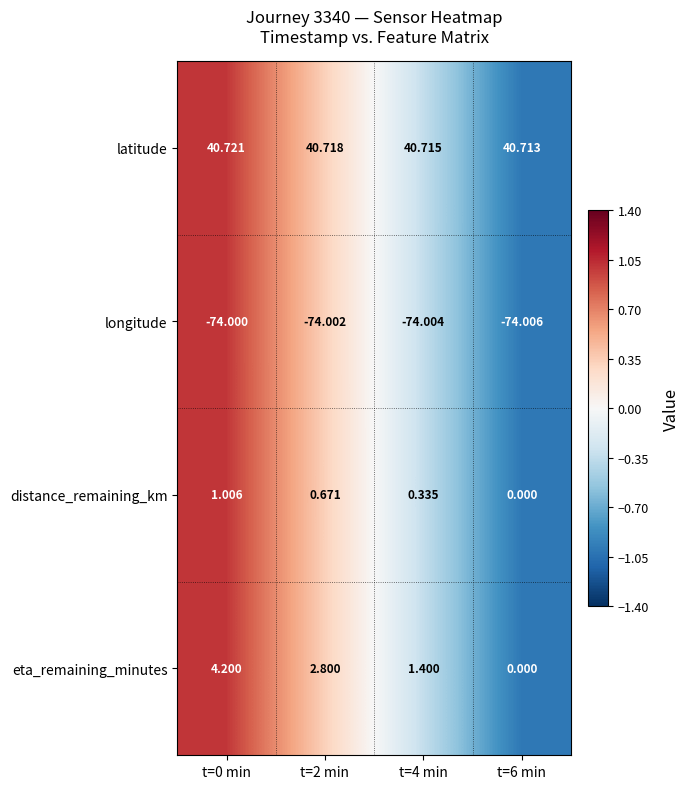

At t=4 min, list the series in order from largest to smallest.

latitude, eta_remaining_minutes, distance_remaining_km, longitude